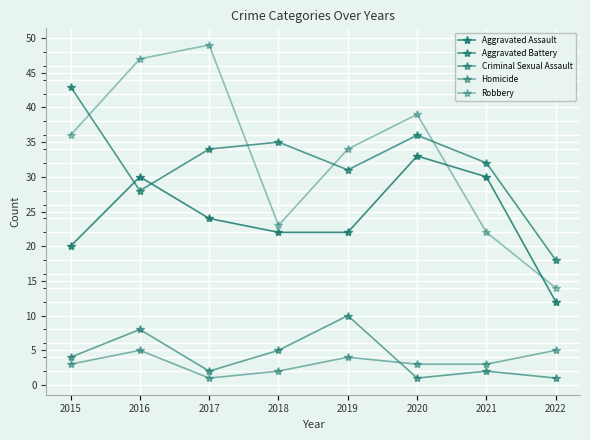

At which category does Aggravated Assault reach its first local peak?

2016